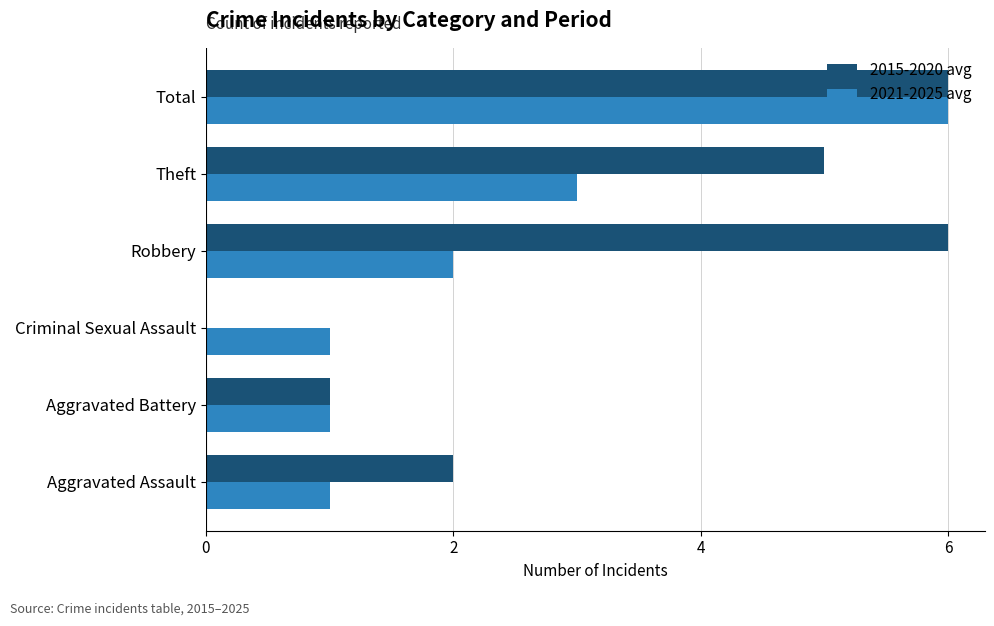

The 2015-2020 avg series shows 0 at Criminal Sexual Assault. True or false?

True